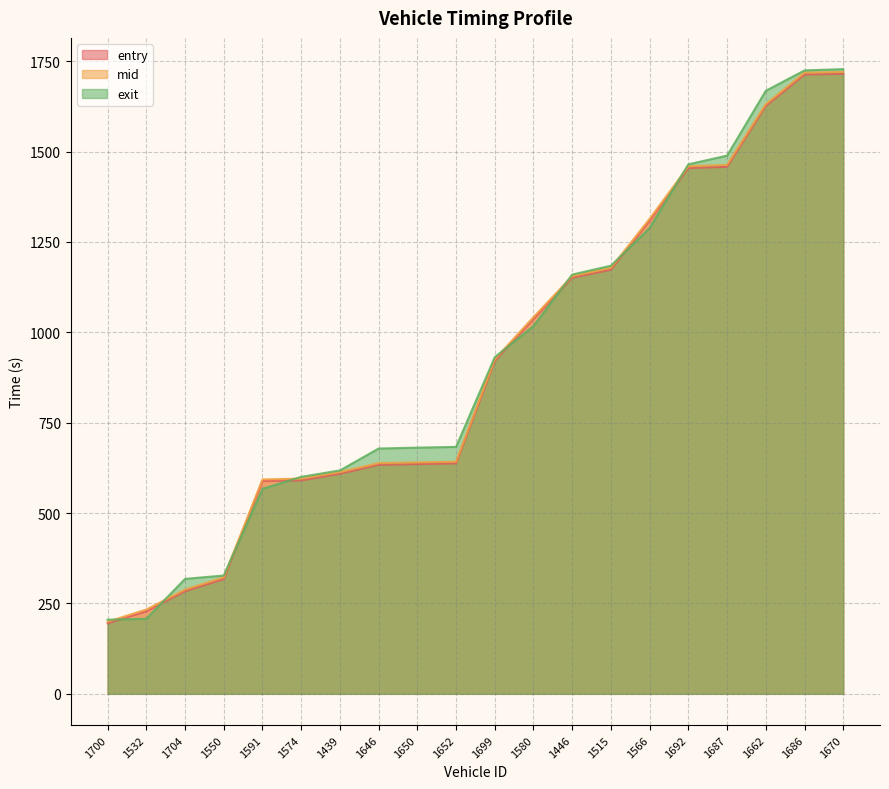

What are all the series names shown in the legend?

entry, mid, exit